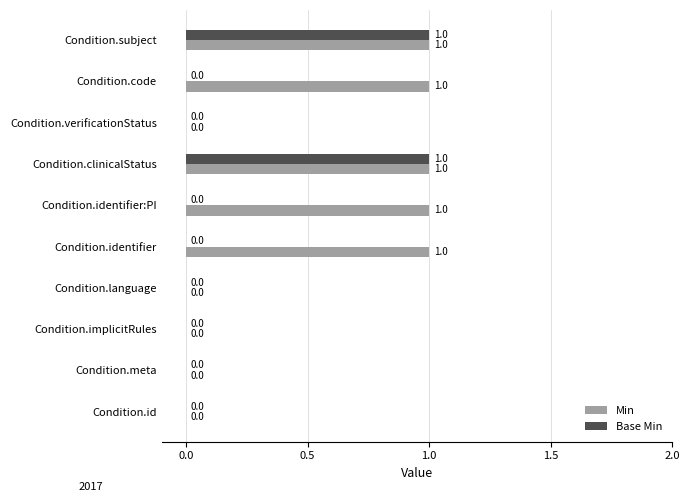

Is the value of Min at Condition.clinicalStatus greater than the value of Base Min at Condition.verificationStatus?

Yes